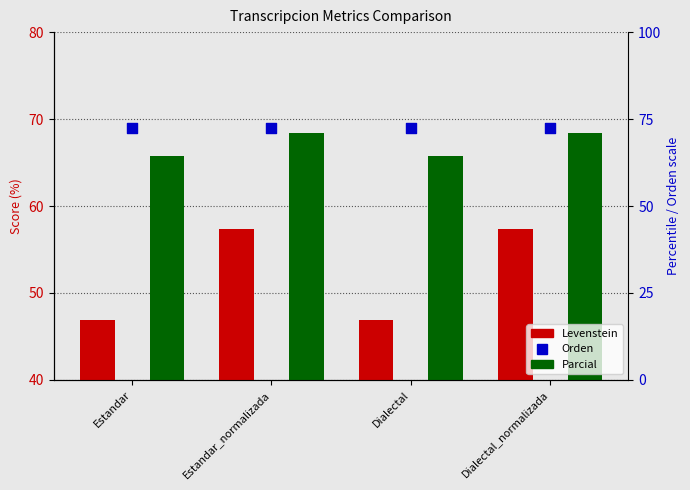

Which series contains the lowest Y value?

Levenstein